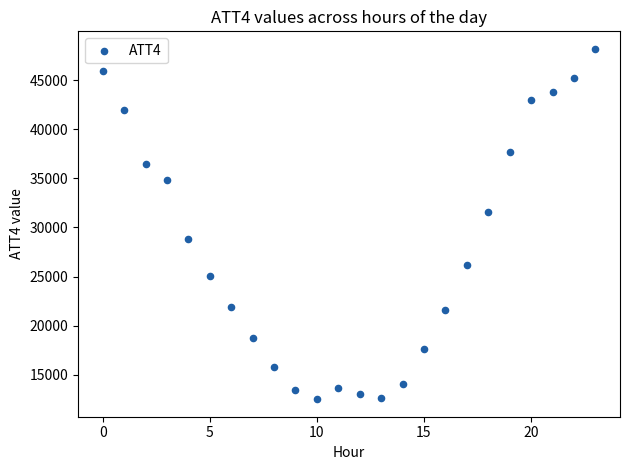

What is the range of Y values (max minus min)?

35700